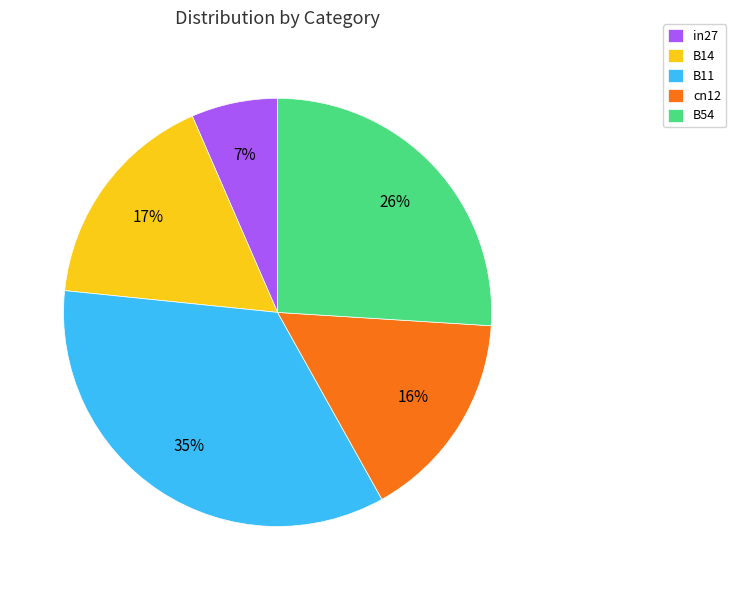

To the nearest percent, what is the difference between the B11 and cn12 slice percentages?

19%